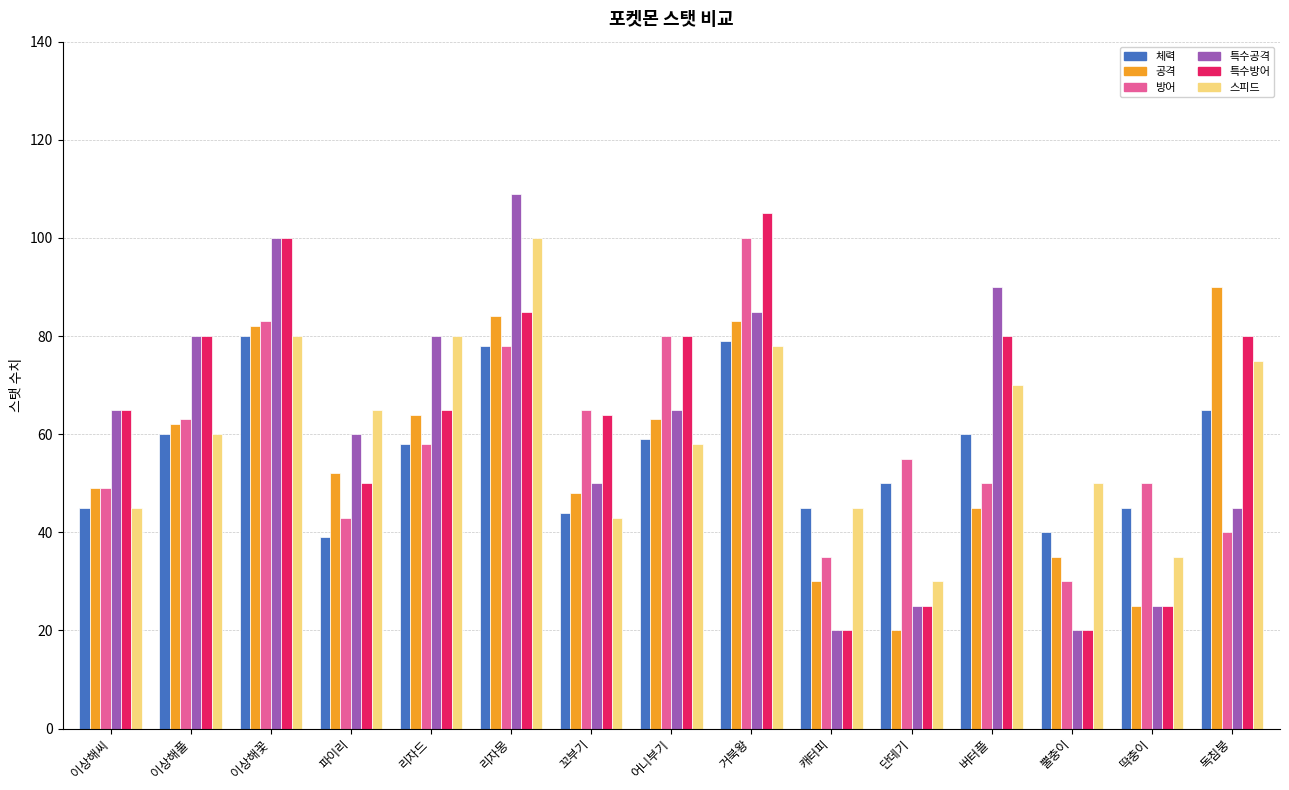

What is the greatest value displayed?

109